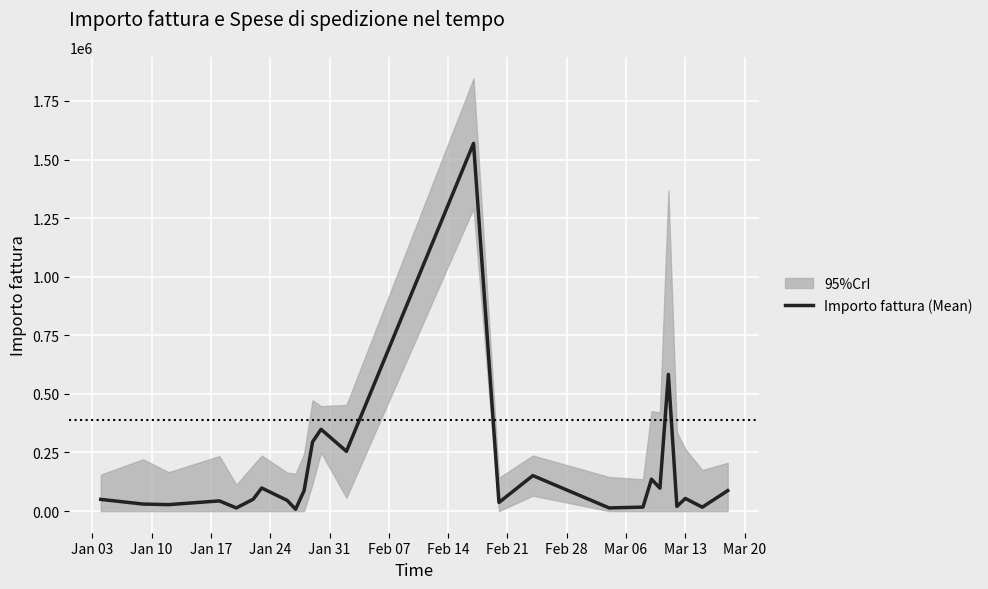

What is the difference between the maximum and second lowest values?

1555500